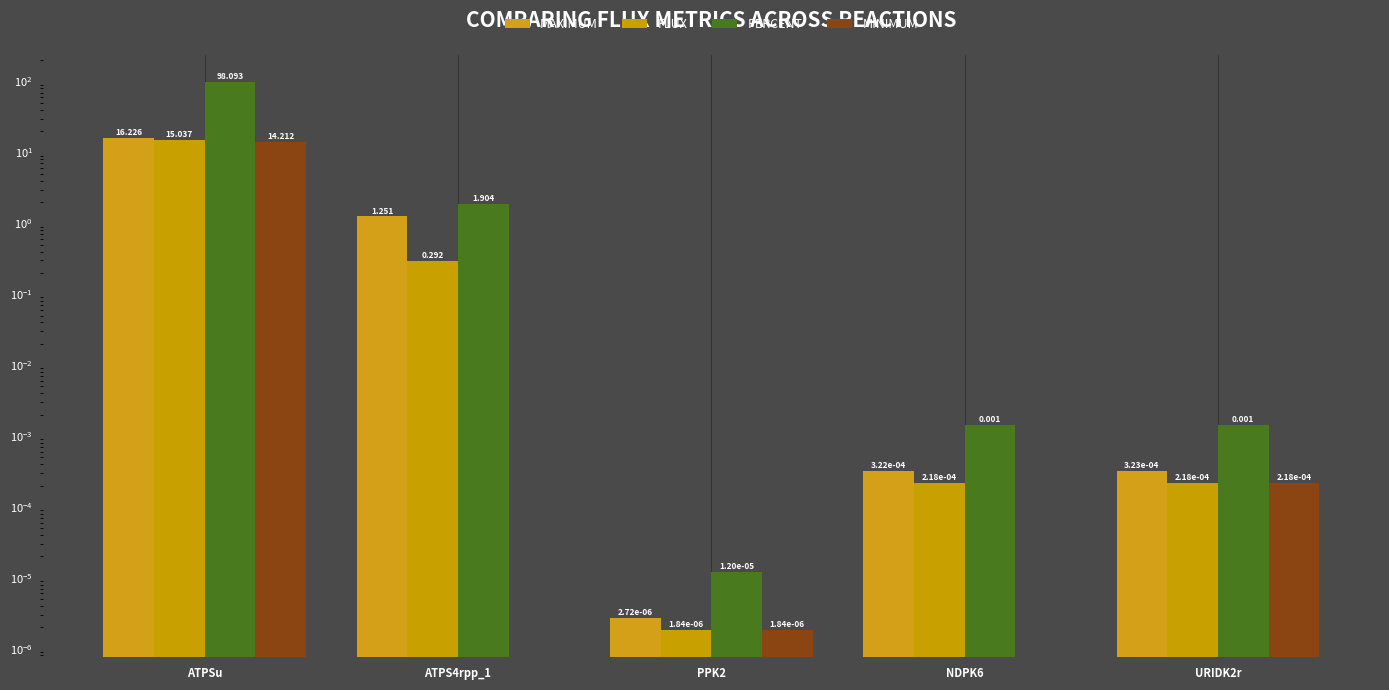

Which series has the largest range (max minus min)?

PERCENT